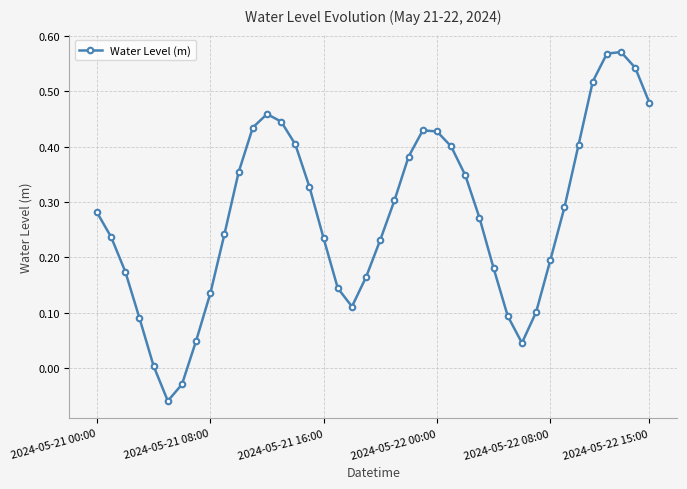

What is the sum of all values?

11.0